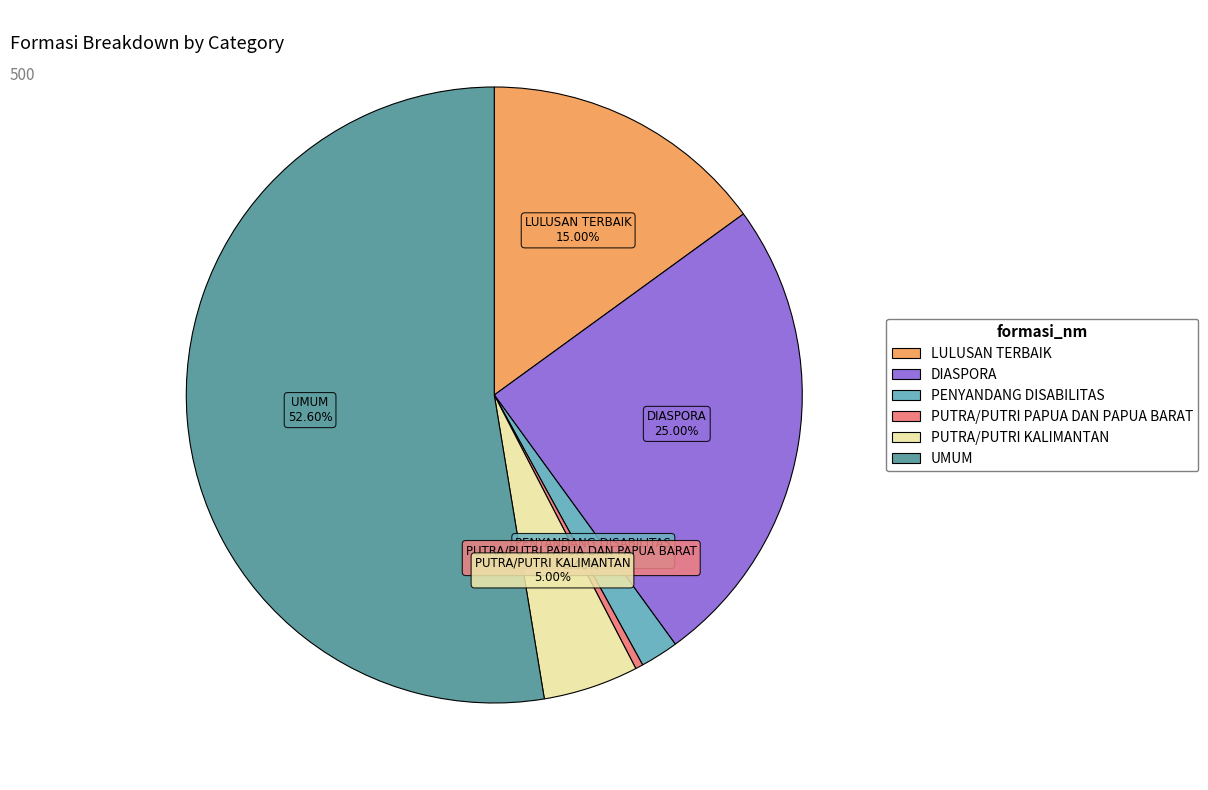

Combined, do PENYANDANG DISABILITAS and UMUM account for over 50%?

Yes